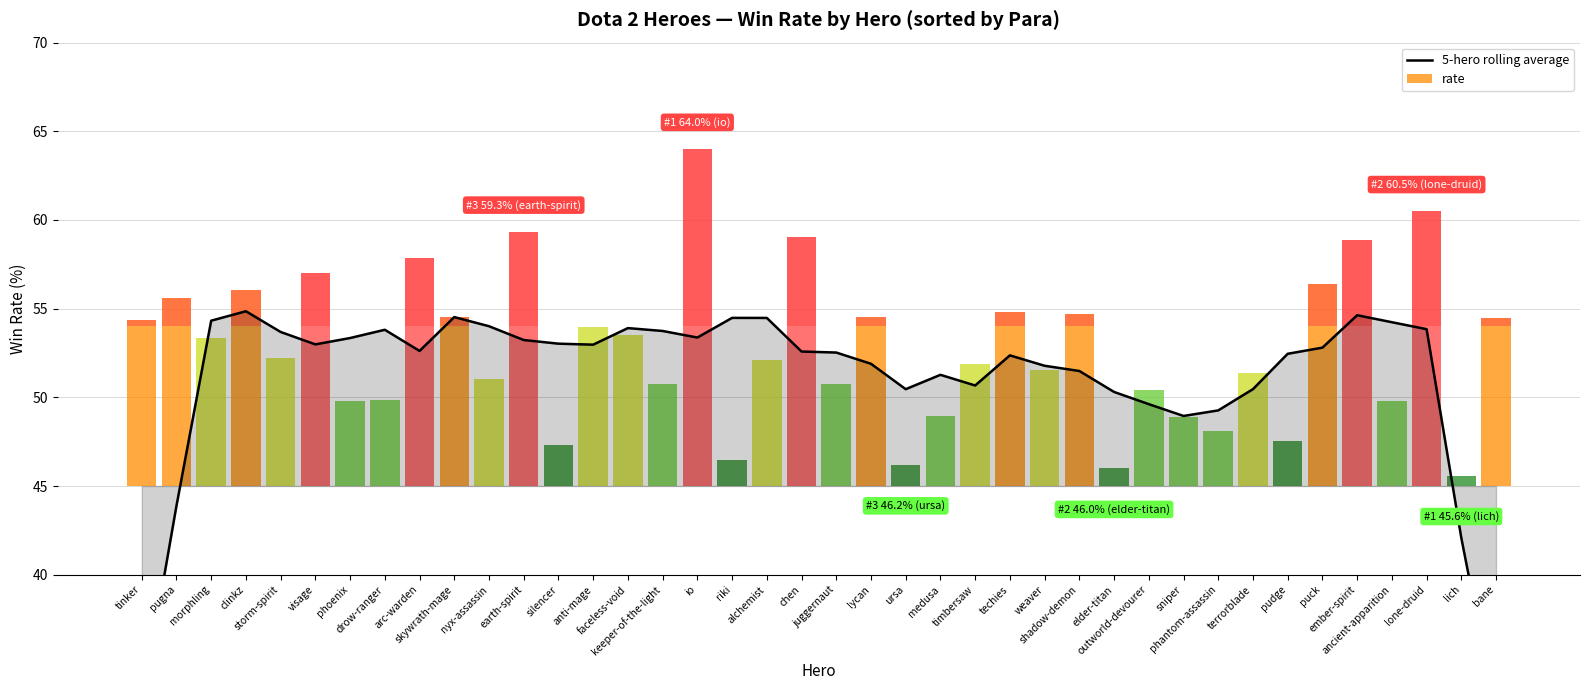

Which category has the lowest value across all series?

bane